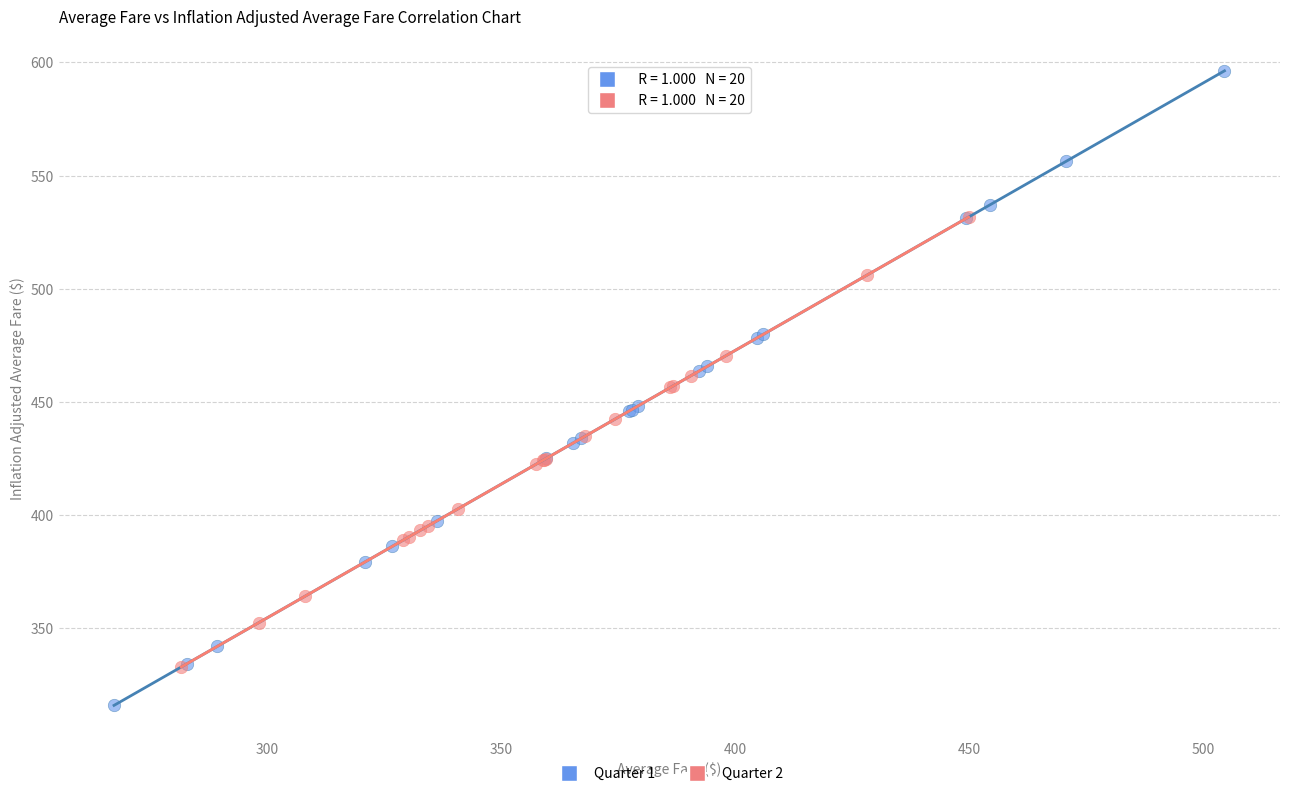

Which series has the largest Y range (max minus min)?

Quarter 1